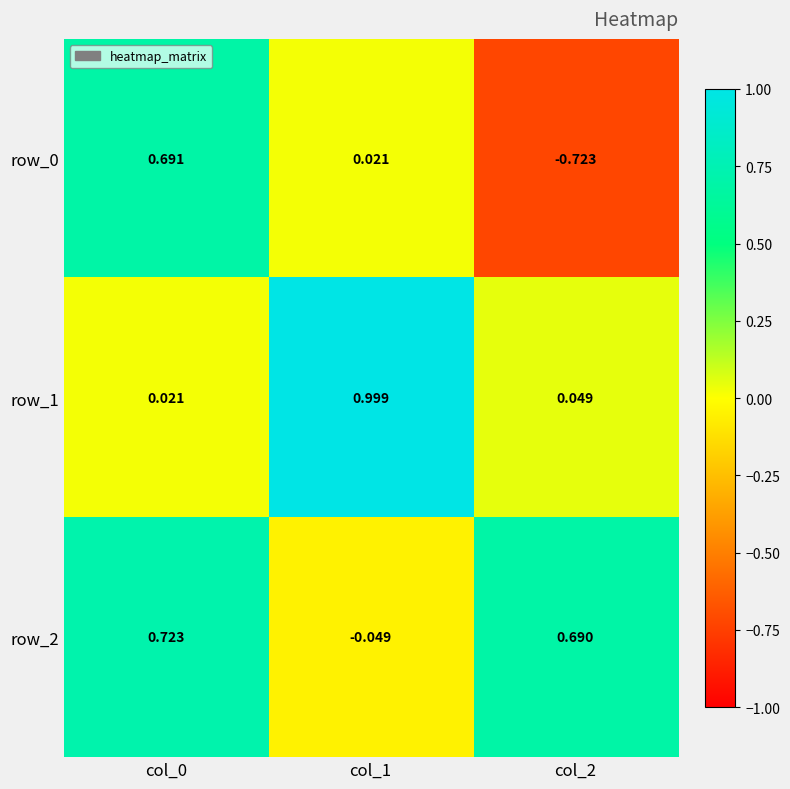

Is the value of row_1 at col_1 greater than the value of row_0 at col_2?

Yes